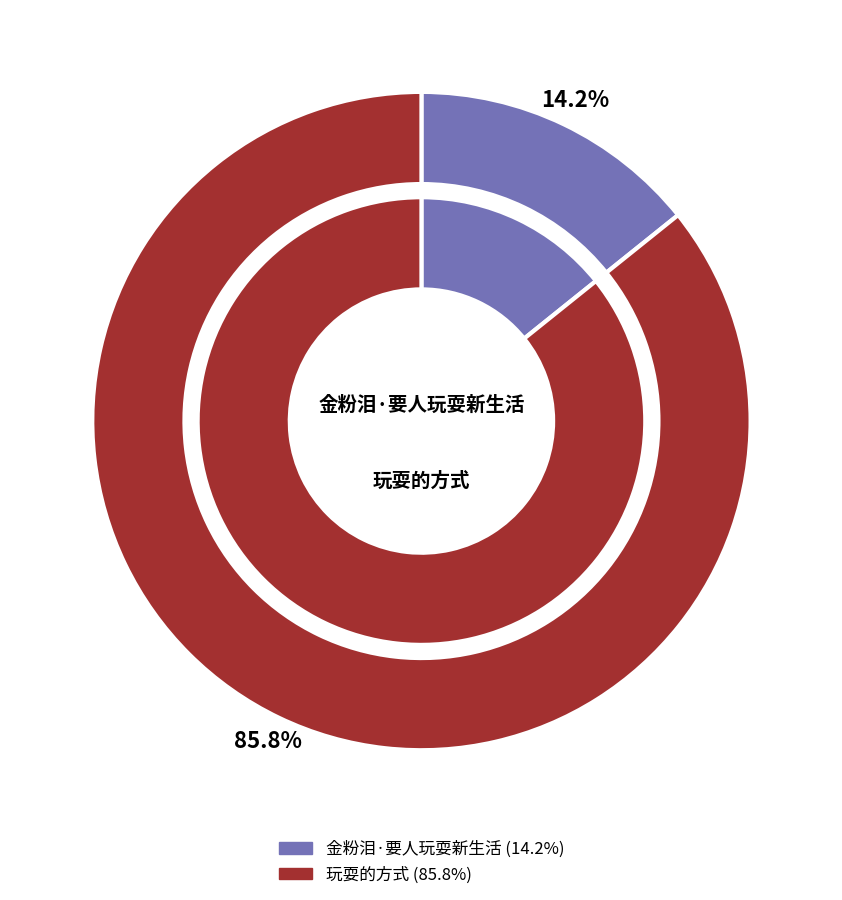

To the nearest percent, what percentage of the pie is 玩耍的方式?

86%